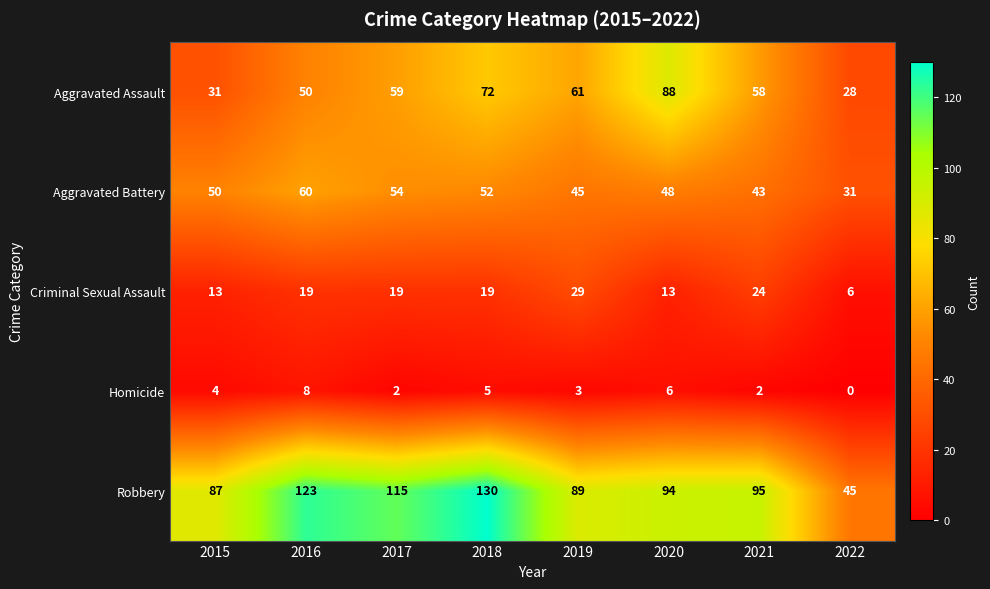

What is the sum of all Criminal Sexual Assault values?

142